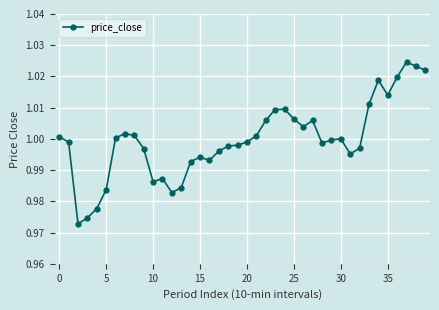

What is the difference between the maximum and minimum values?

0.1